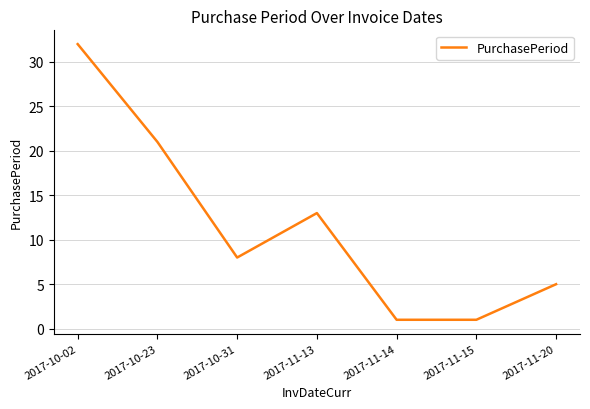

Reading right to left, what are all the values shown in this chart?

2017-11-20=5	2017-11-15=1	2017-11-14=1	2017-11-13=13	2017-10-31=8	2017-10-23=21	2017-10-02=32